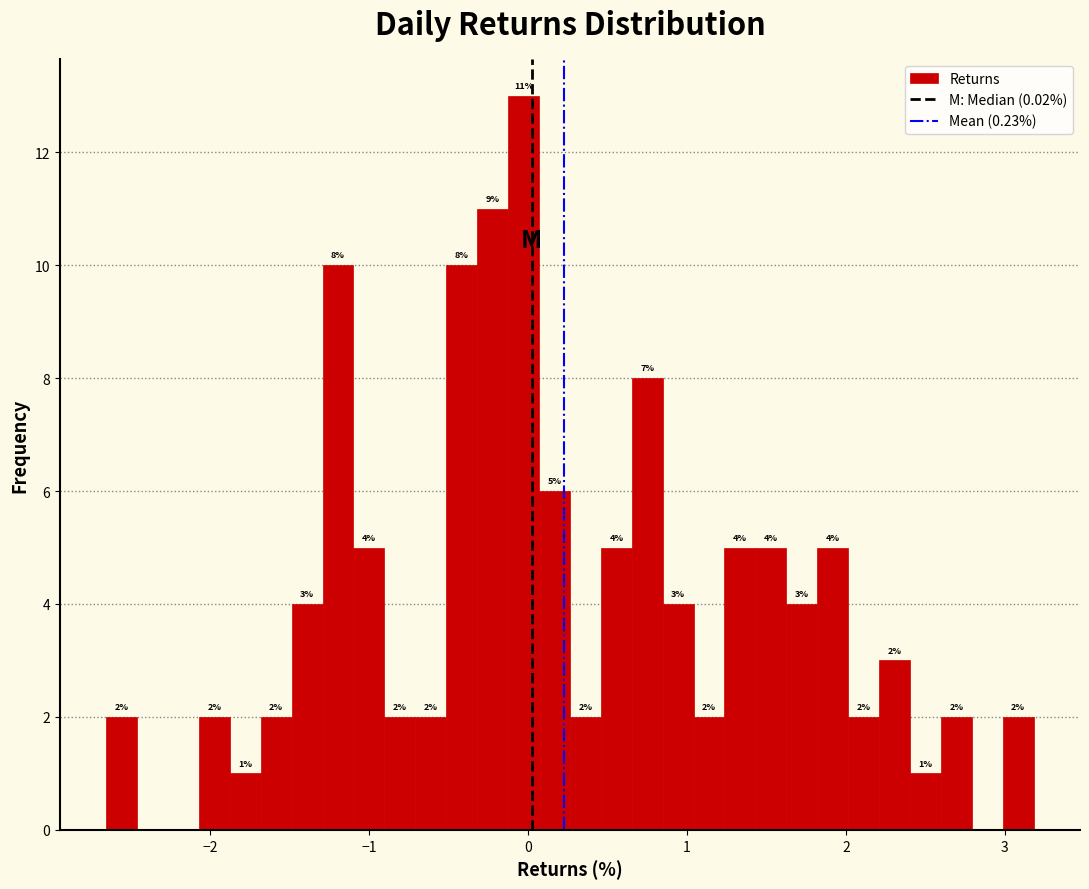

Read against the x-axis, roughly where is the centre of the tallest bar?

0.0